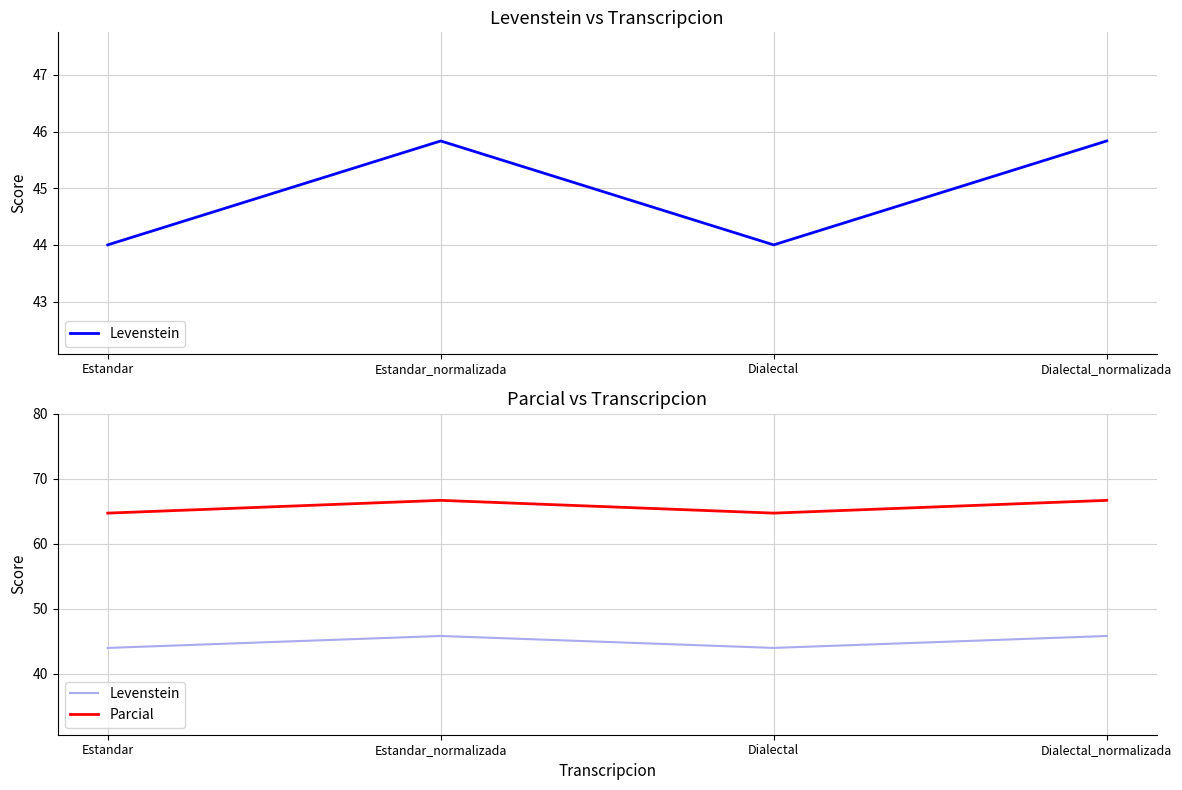

True or false: Levenstein has a value of 31.3 at Estandar_normalizada.

False